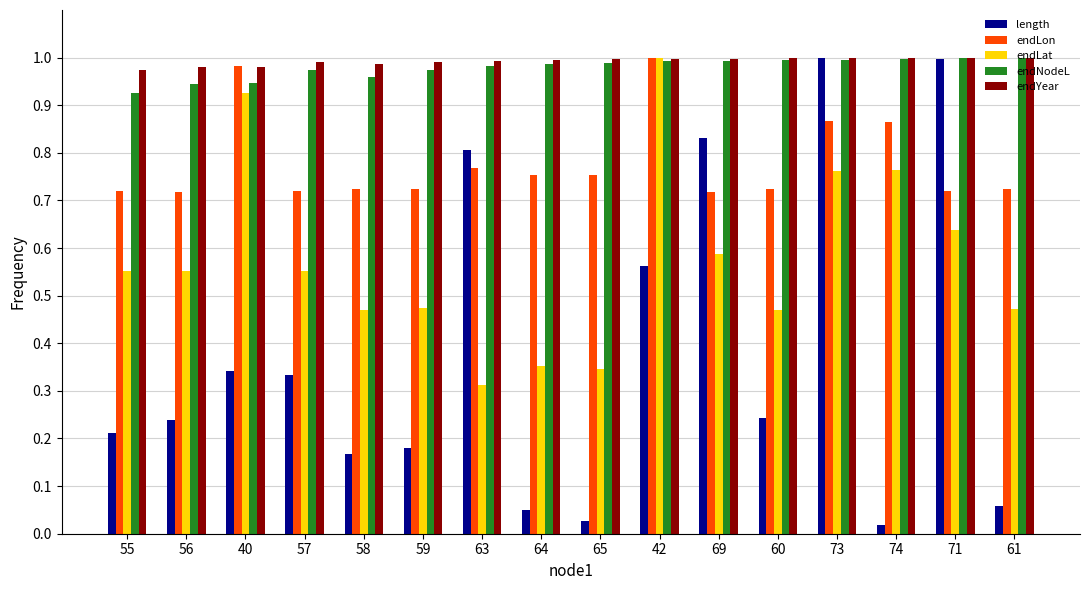

At how many categories does at least one series exceed 0?

16